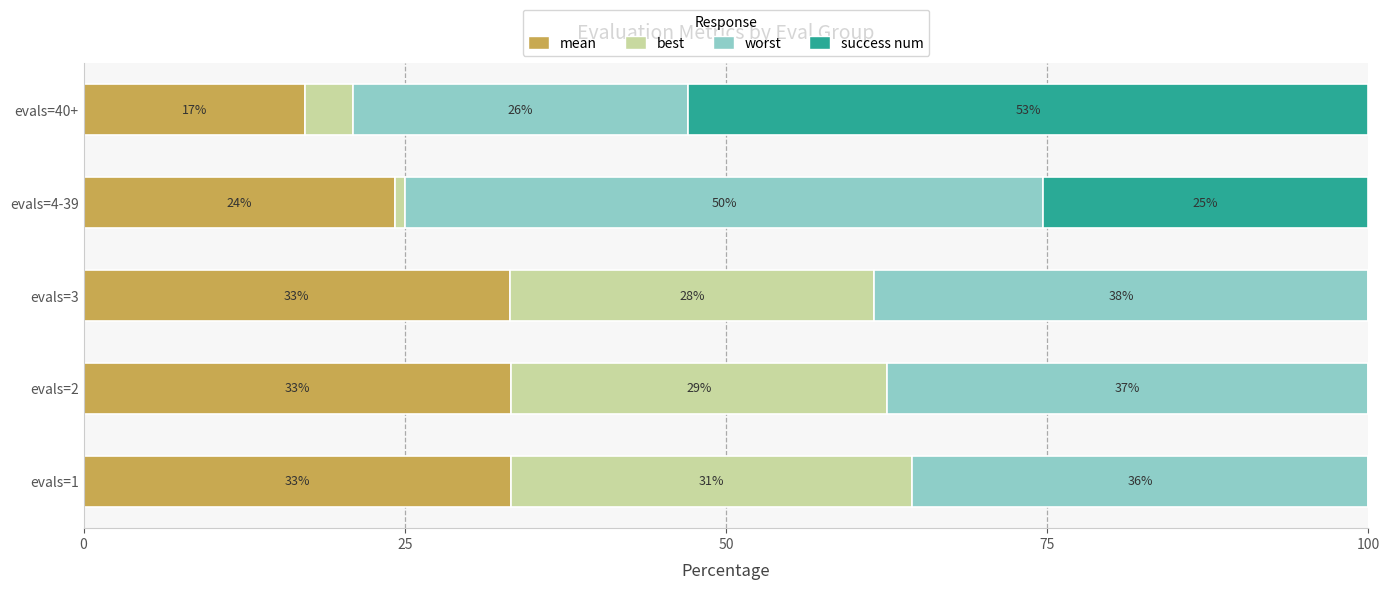

Does the chart contain any negative values?

No